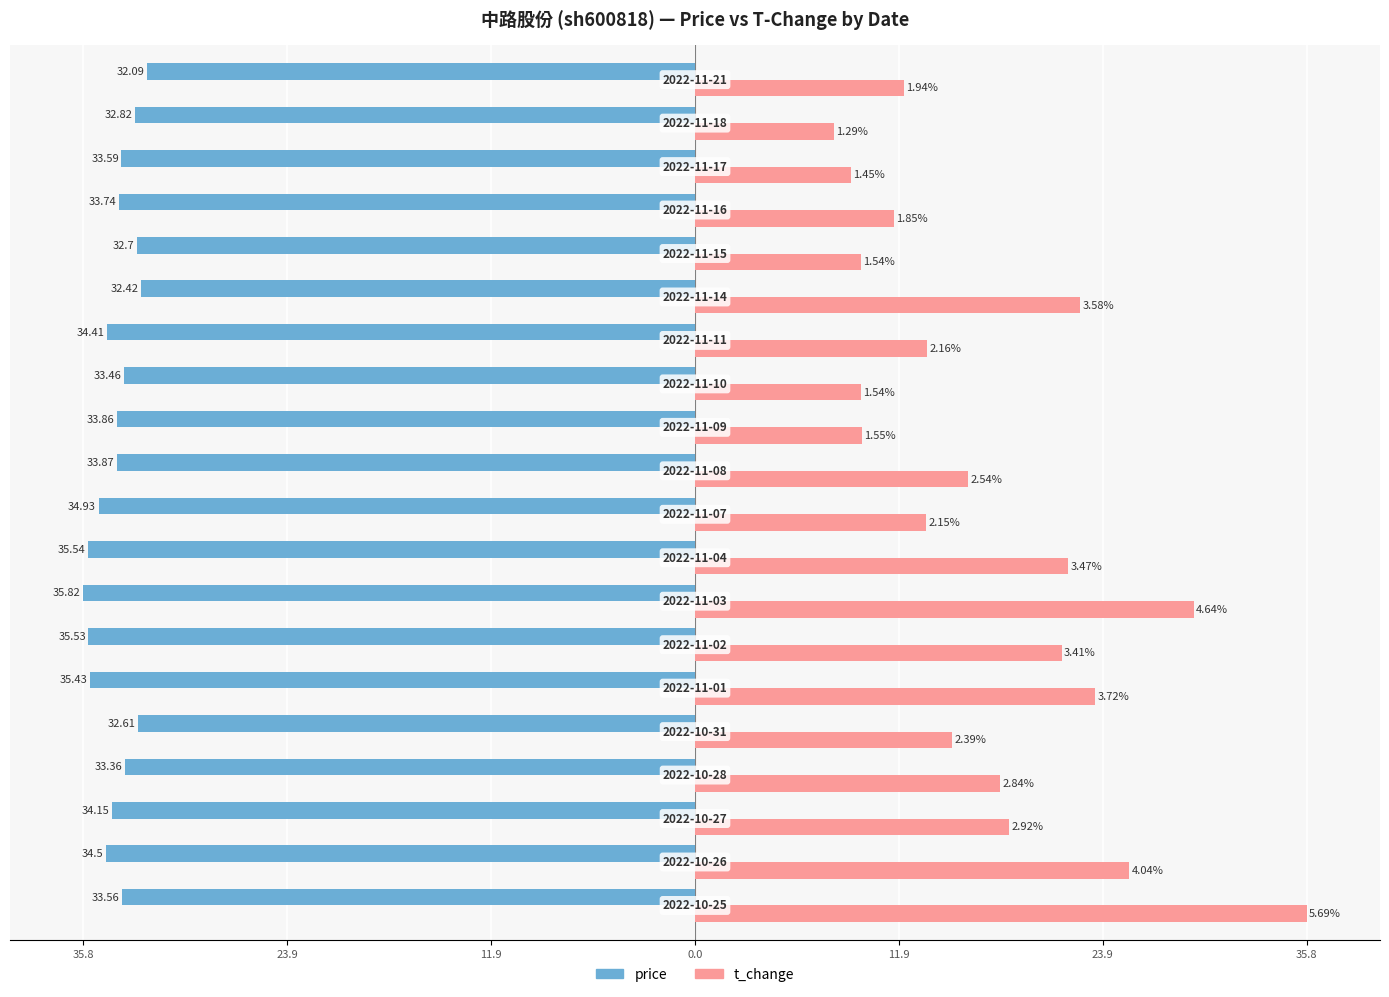

Which series has the largest range (max minus min)?

t_change